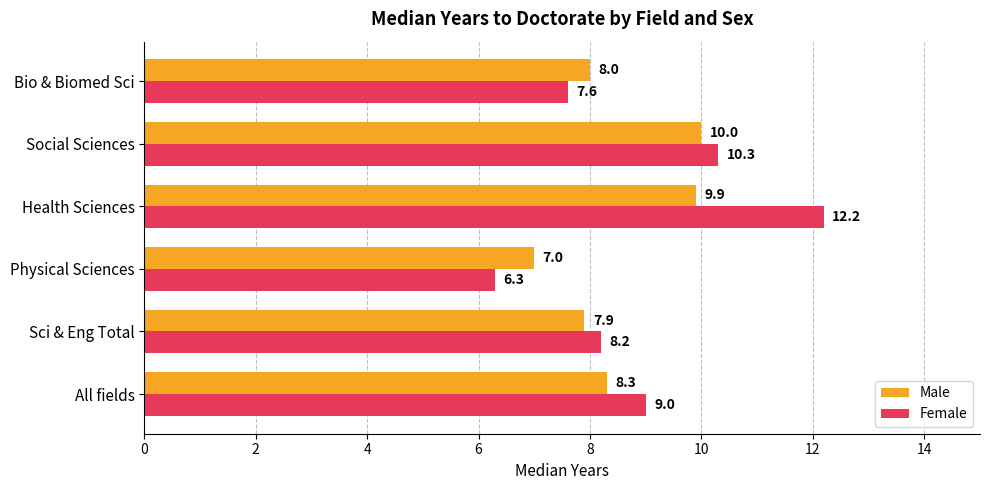

What value does the Female series have at Sci & Eng Total?

8.2